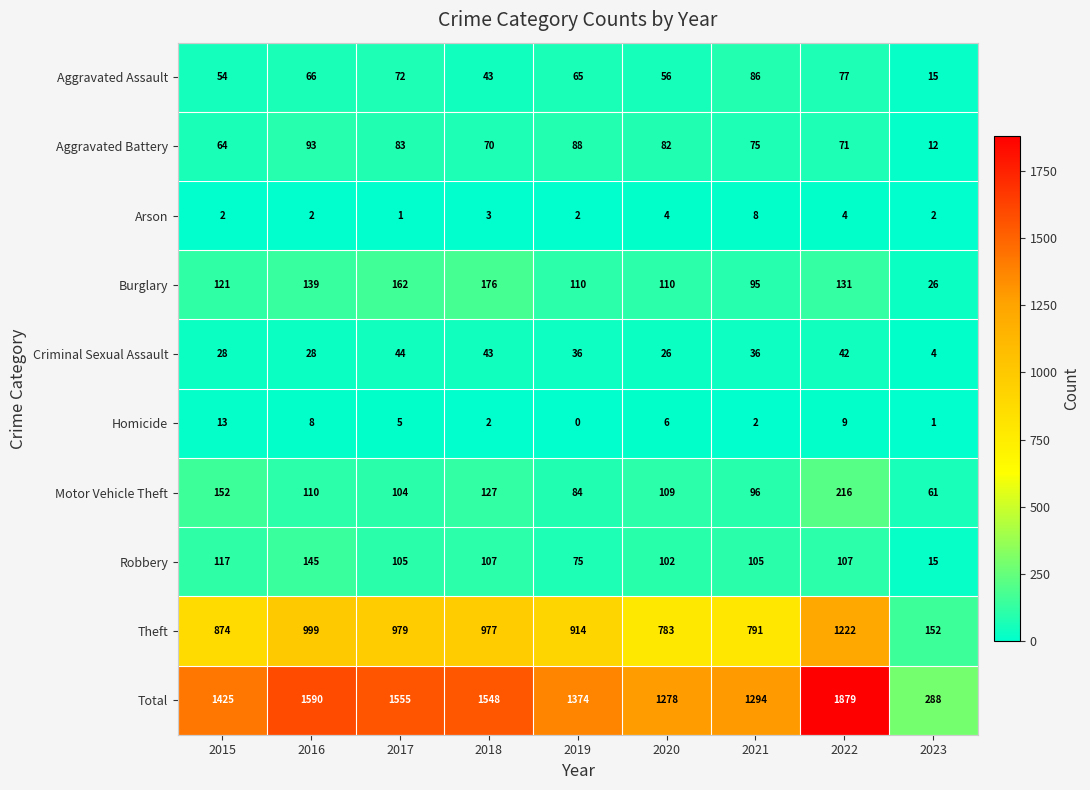

Which series has the widest spread of values?

Total